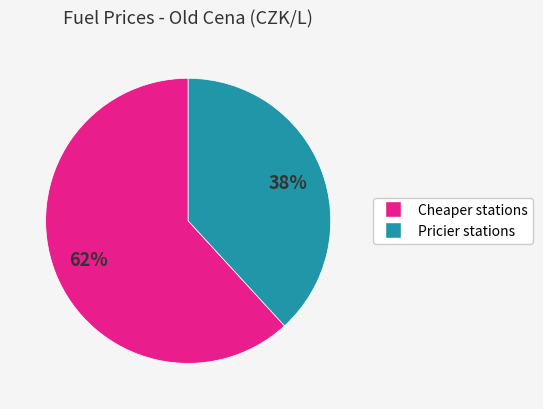

To the nearest percent, what is the average slice percentage?

50%